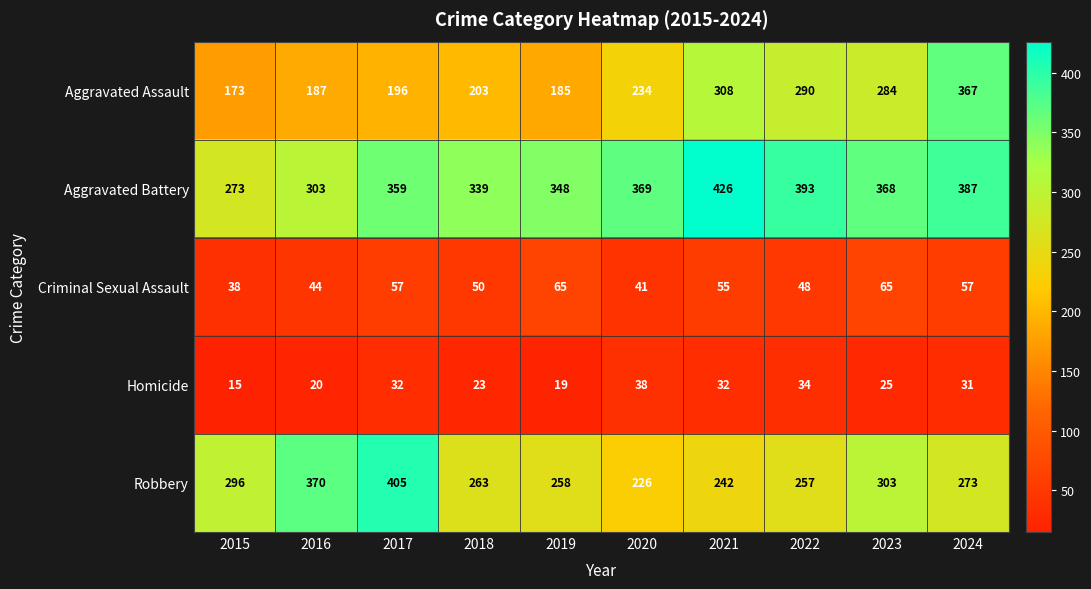

Count the number of data series in this chart.

5